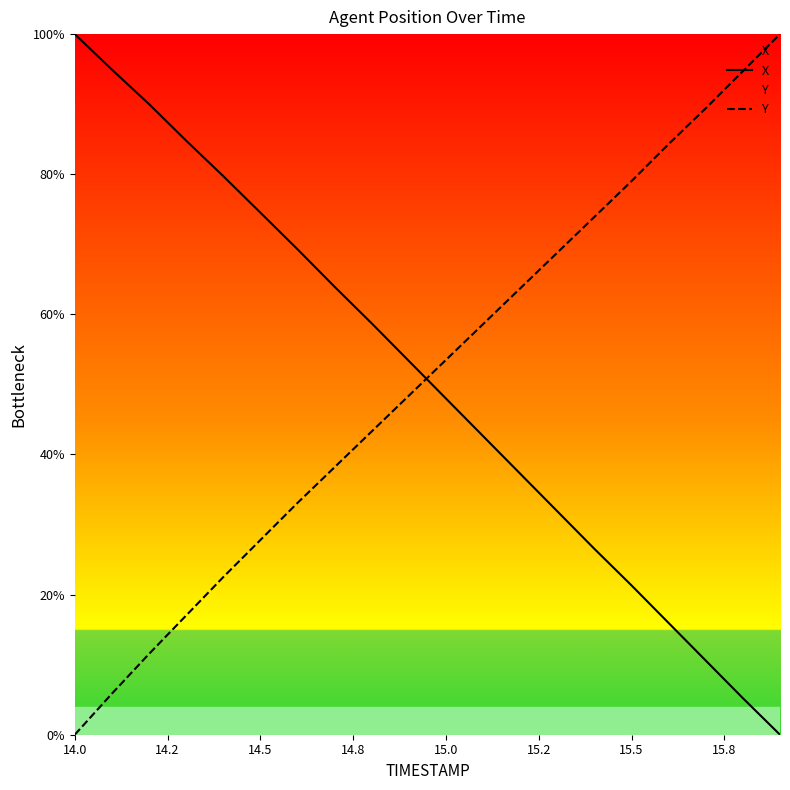

Reading left to right, list all the values displayed in this chart.

X: 100.0	94.9	90.0	84.8	79.7	74.5	69.3	63.9	58.7	53.4	48.0	42.6	37.3	31.9	26.5	21.3	15.9	10.6	5.2	0.0
Y: 0.0	5.9	11.5	17.0	22.5	27.8	33.1	38.2	43.3	48.4	53.5	58.6	63.7	68.8	73.9	79.0	84.3	89.4	94.7	100.0